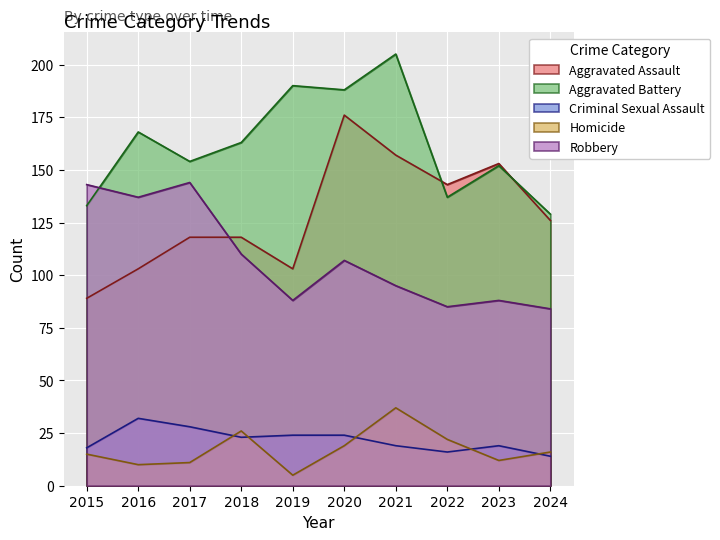

At which category does the chart reach its minimum across all series?

2019